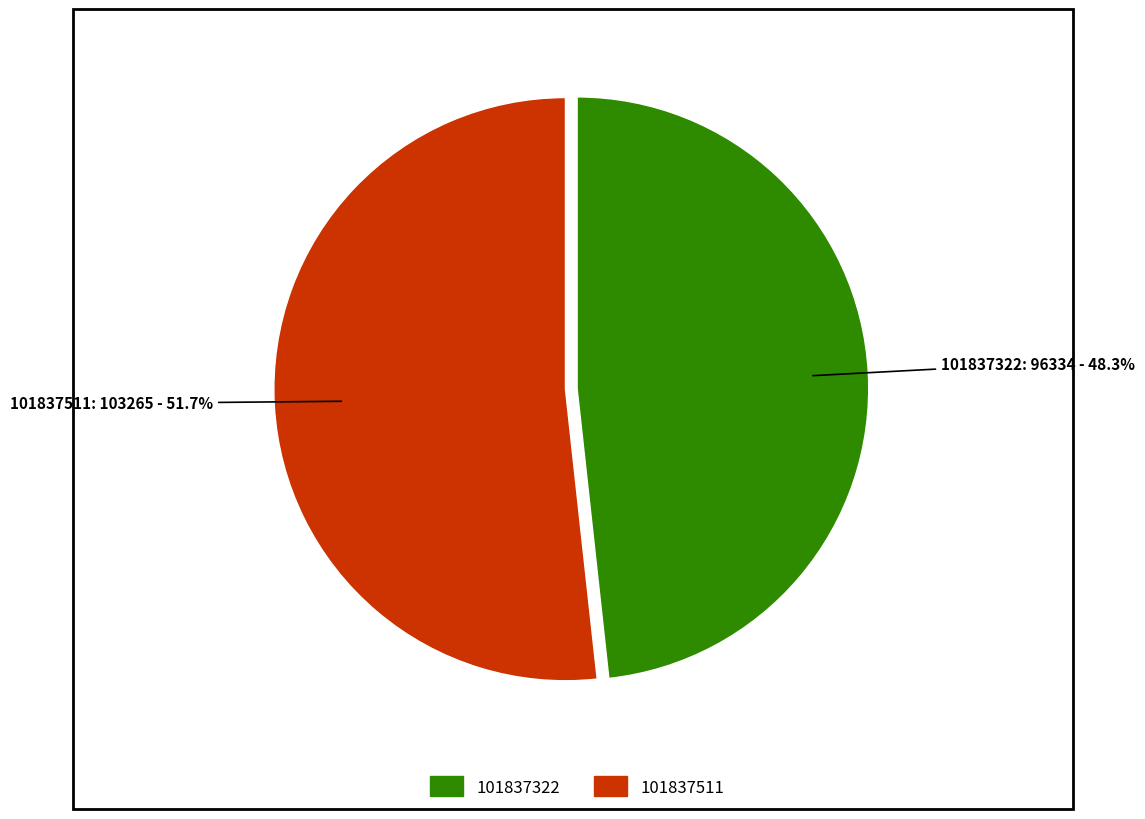

Approximately how many times larger is the value at 101837511 compared to 101837322?

1.1